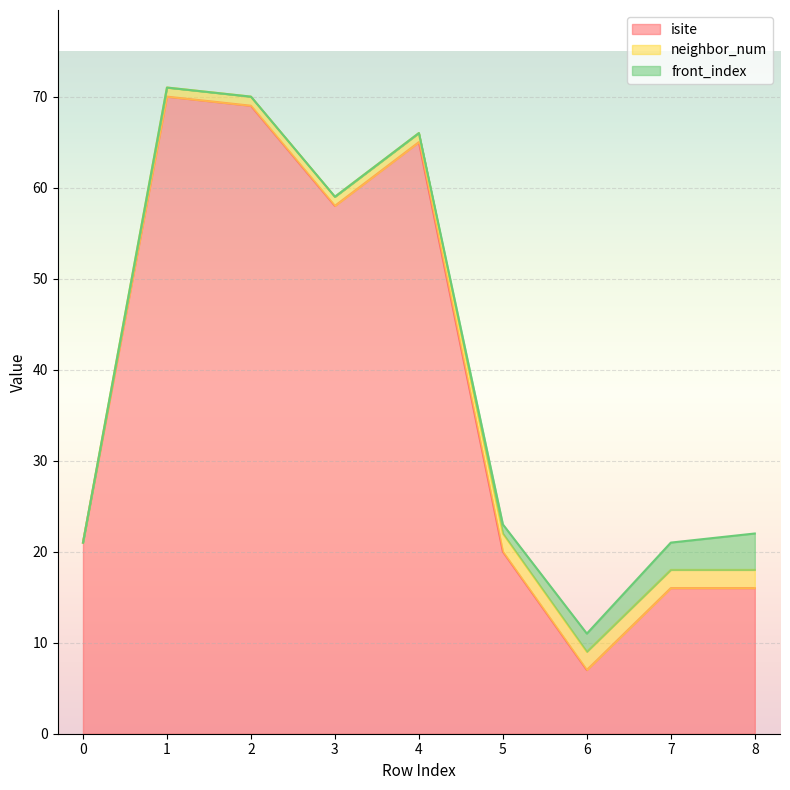

What are all the series names shown in the legend?

isite, neighbor_num, front_index